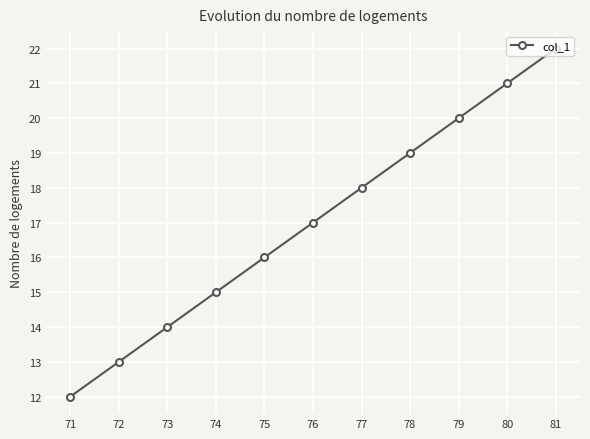

What is the ratio of the value at 78 to the value at 77?

1.1